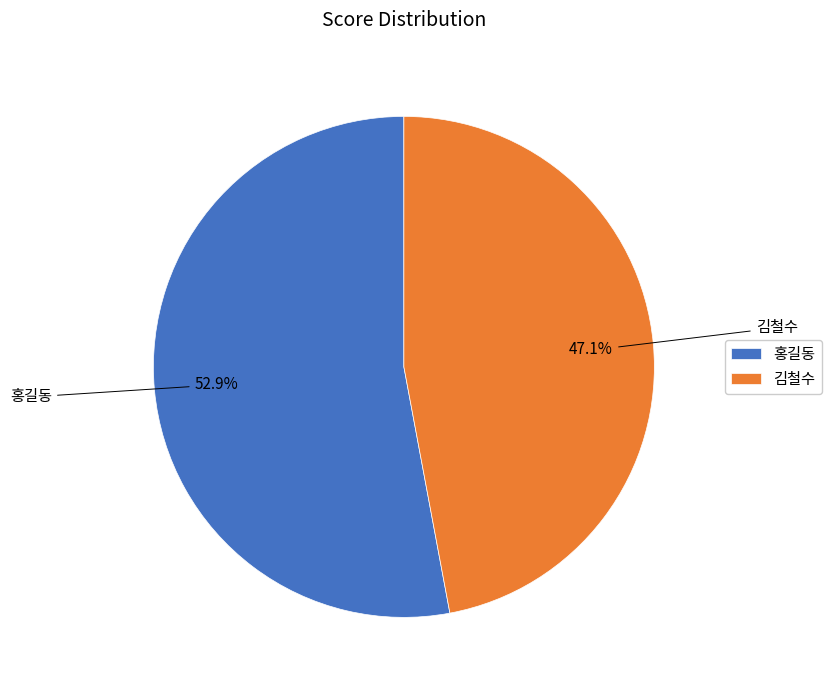

Which category has the smallest portion of the pie?

김철수